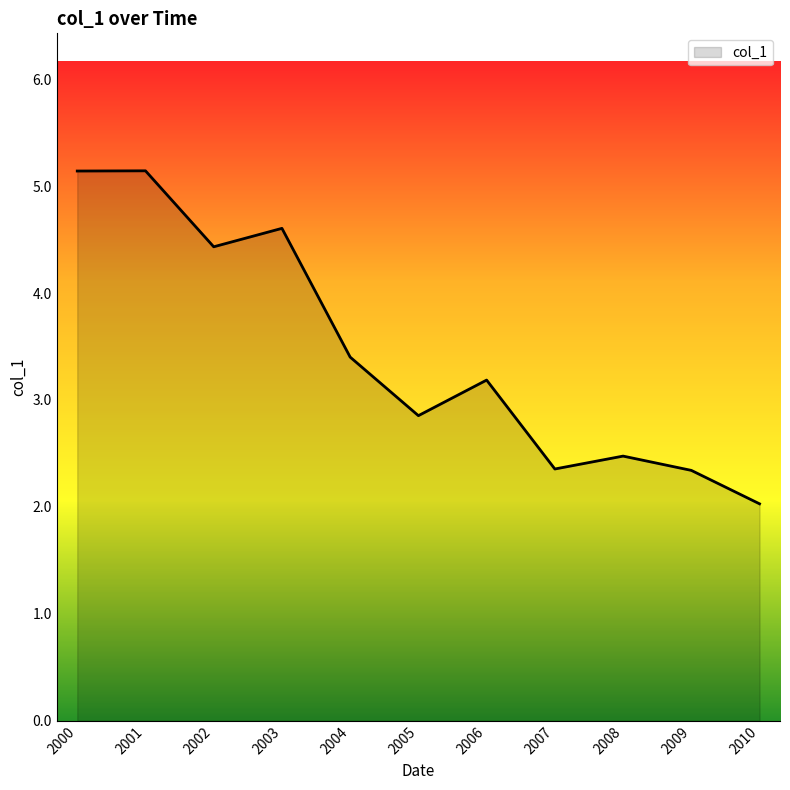

What is the change in value from 2003 to 2004?

-1.2